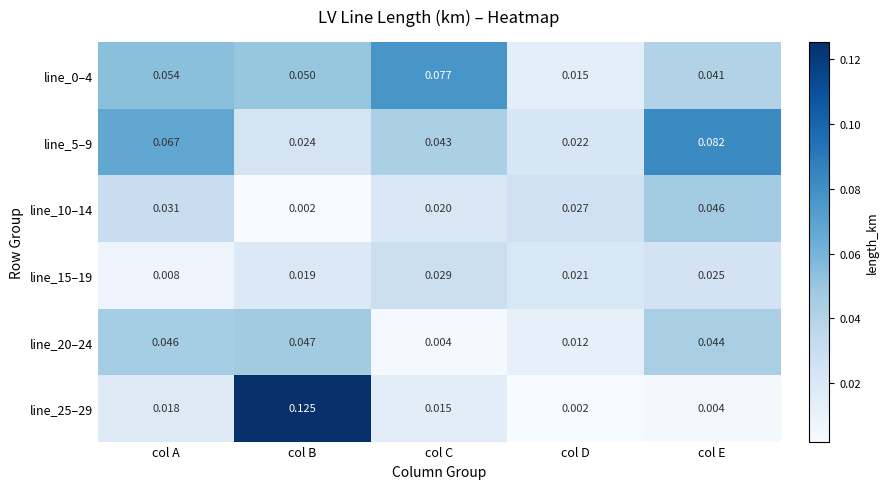

Rank the categories by line_10–14 value from highest to lowest.

col E, col A, col D, col C, col B